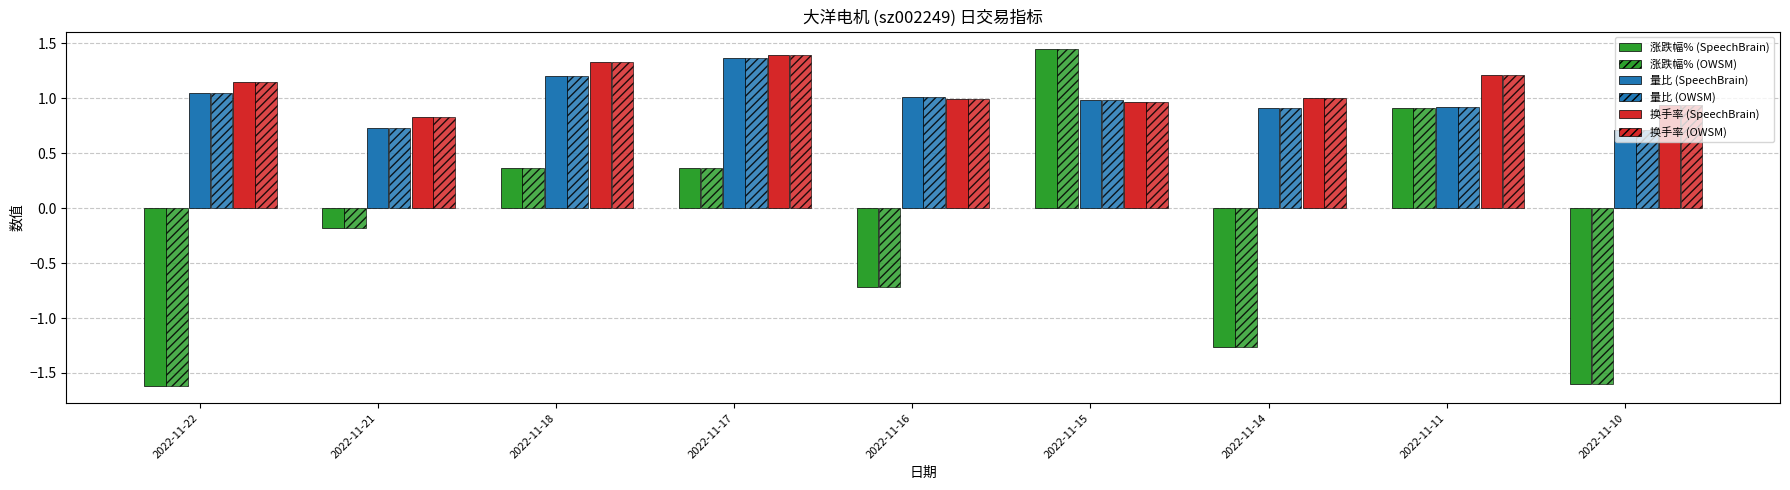

The value of 涨跌幅% (SpeechBrain) at 2022-11-15 is 1.4. True or false?

True